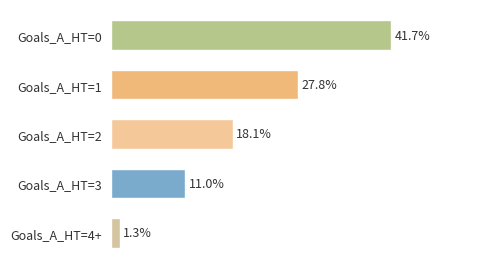

At which category does the chart reach its peak across all series?

Goals_A_HT=0